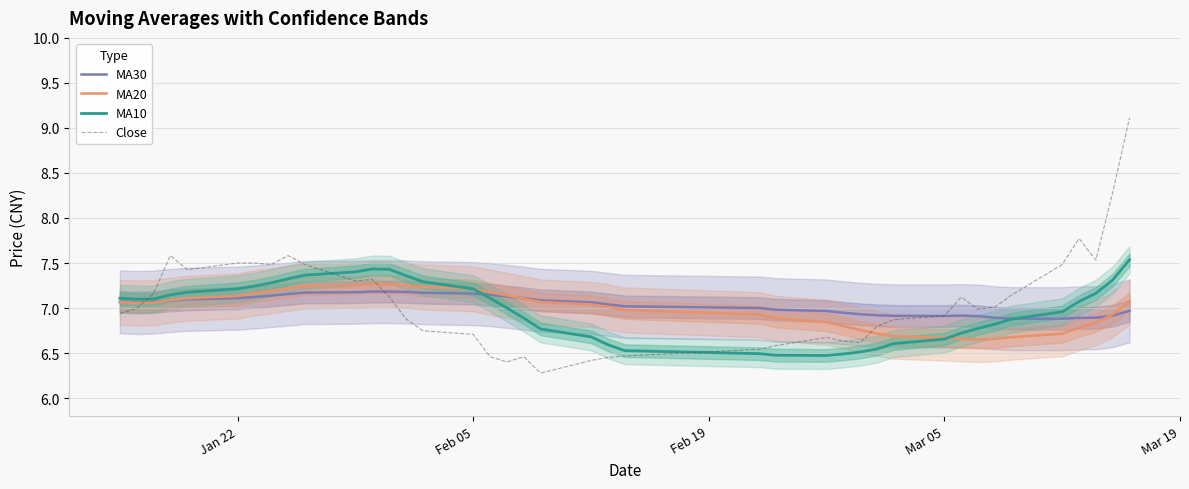

True or false: MA10 and MA20 intersect in this chart.

True